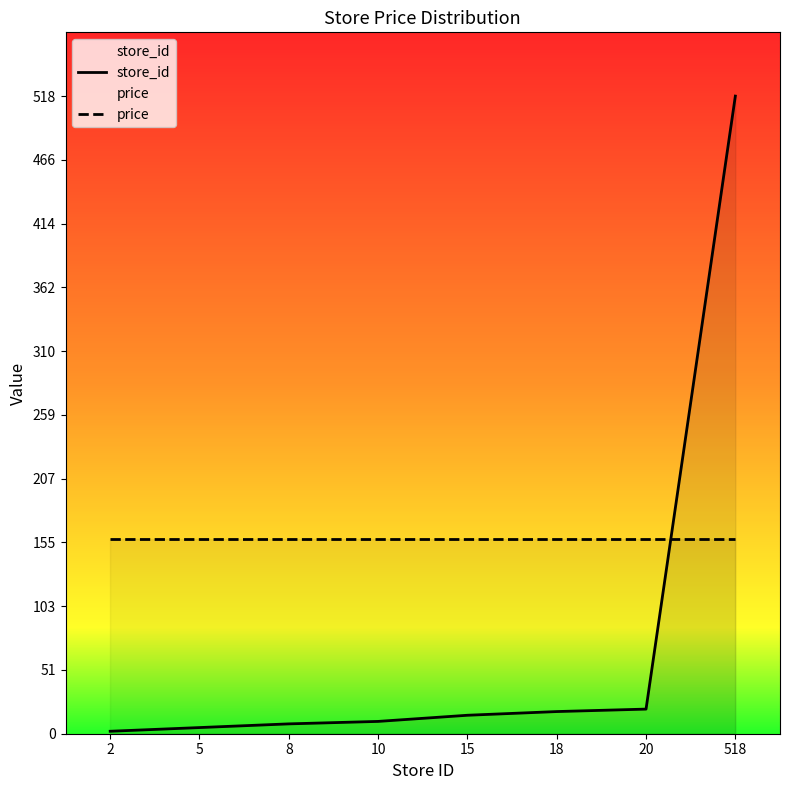

Which series has the widest spread of values?

store_id